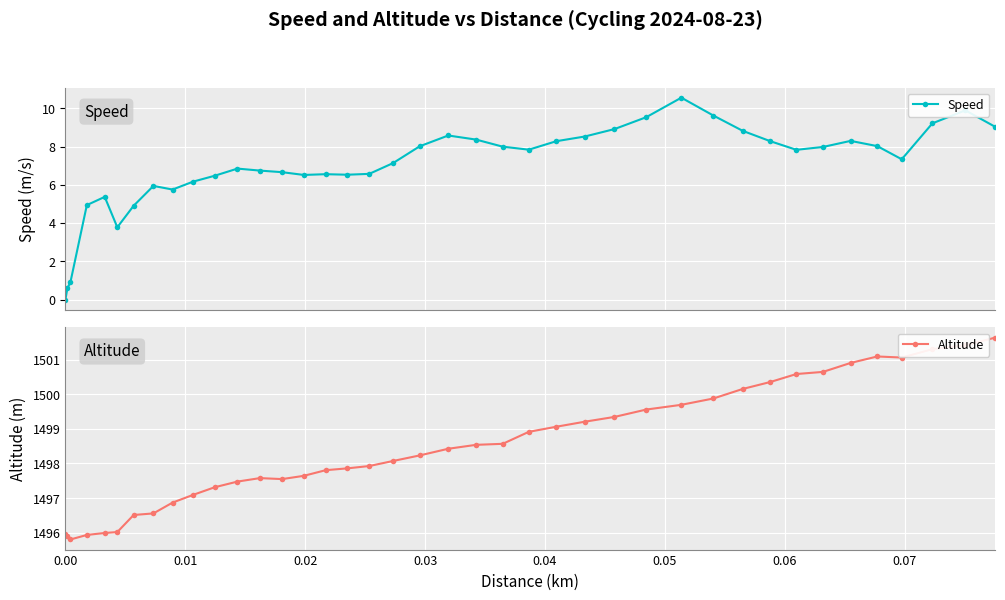

What is the value of the Speed point at the 33rd from the left?

7.8